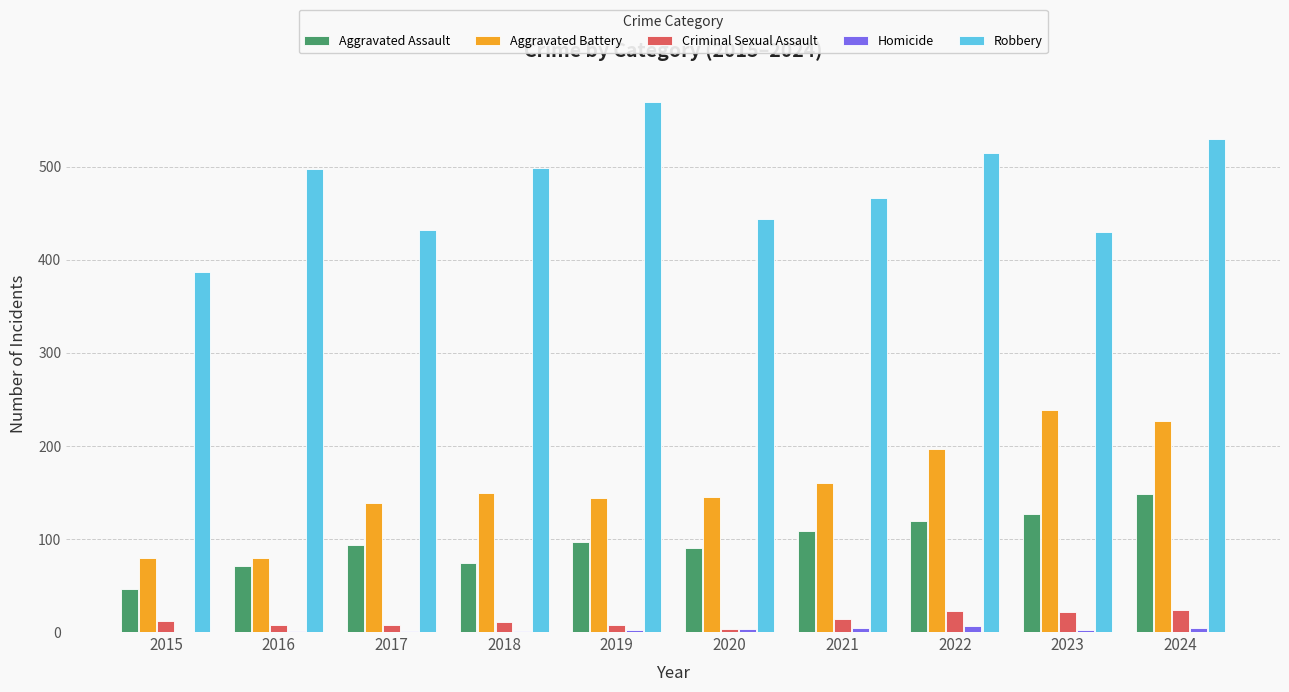

Which series has the widest spread of values?

Robbery